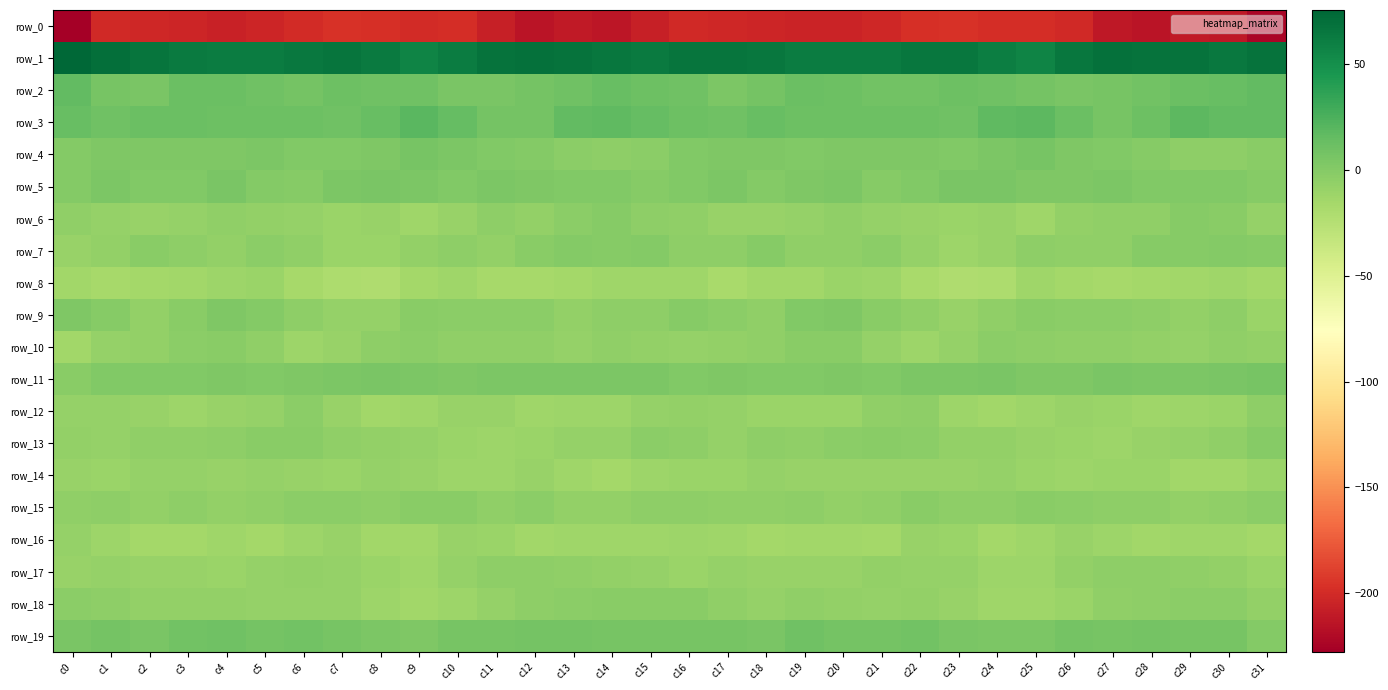

Which series has the largest total across all categories?

row_1